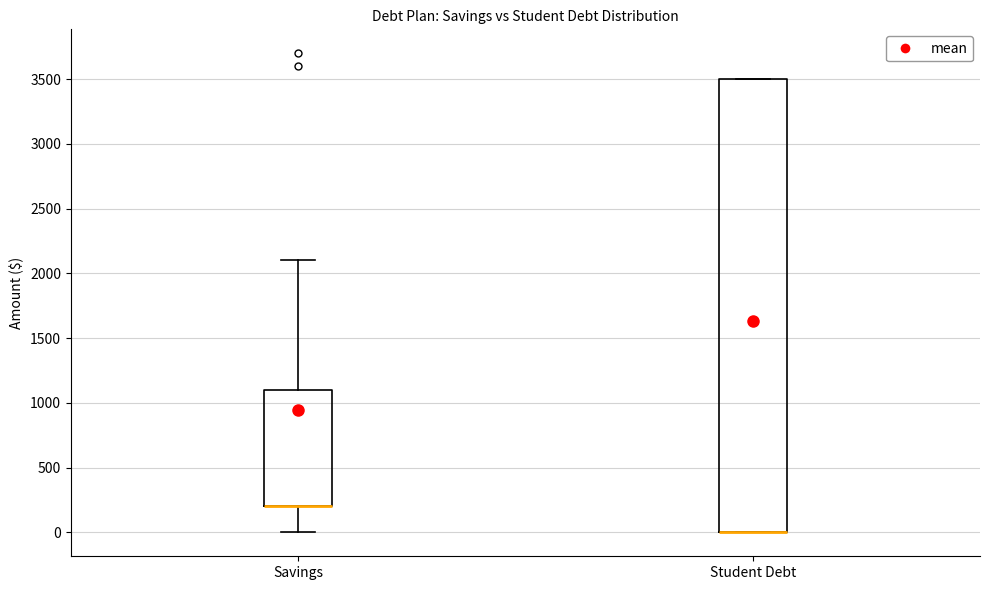

Reading left to right, read every box against the y-axis: the position of its median line, the range the box covers, and the ends of its whiskers. The values are not printed on the chart, so give them approximately, as read against the axis.

Savings: median 200 (drawn on the box's lower edge), box 200 to 1100, whiskers 0 to 2100
Student Debt: median 0 (drawn on the box's lower edge), box 0 to 3500, whiskers 0 to 3500